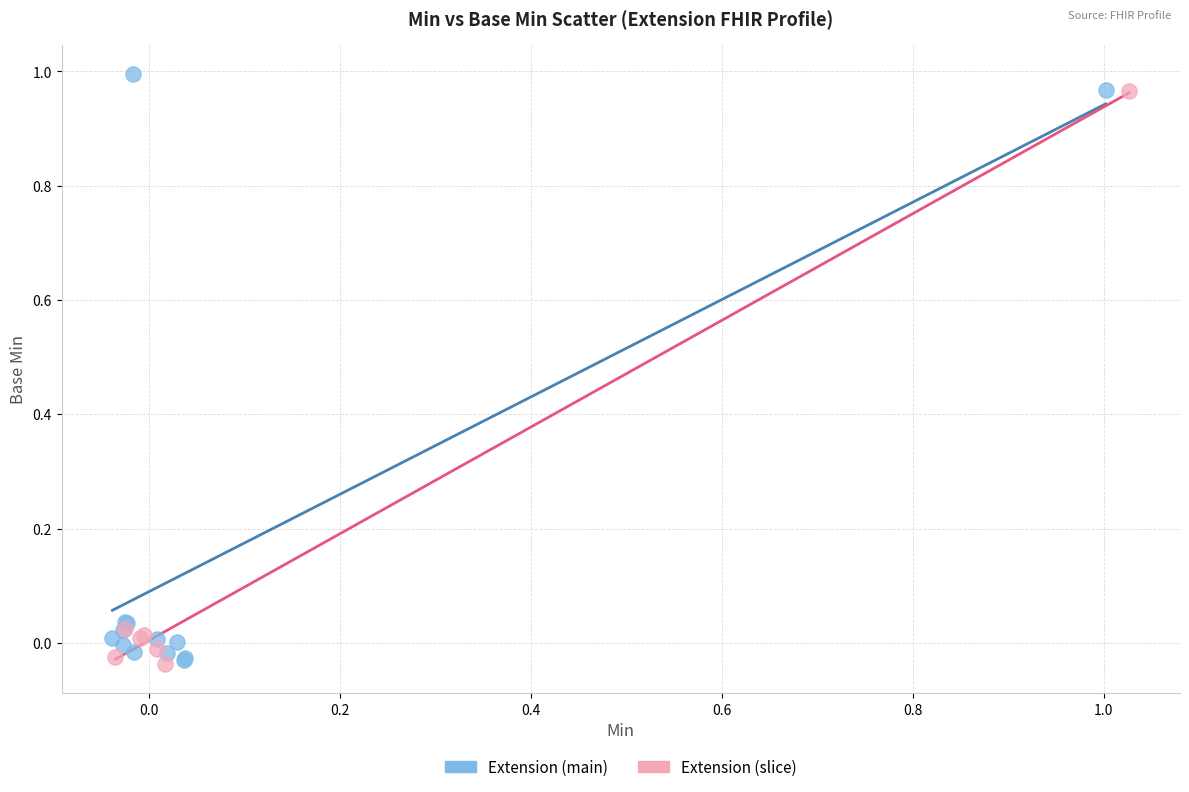

Which series has the widest spread of Y values?

Extension (main)